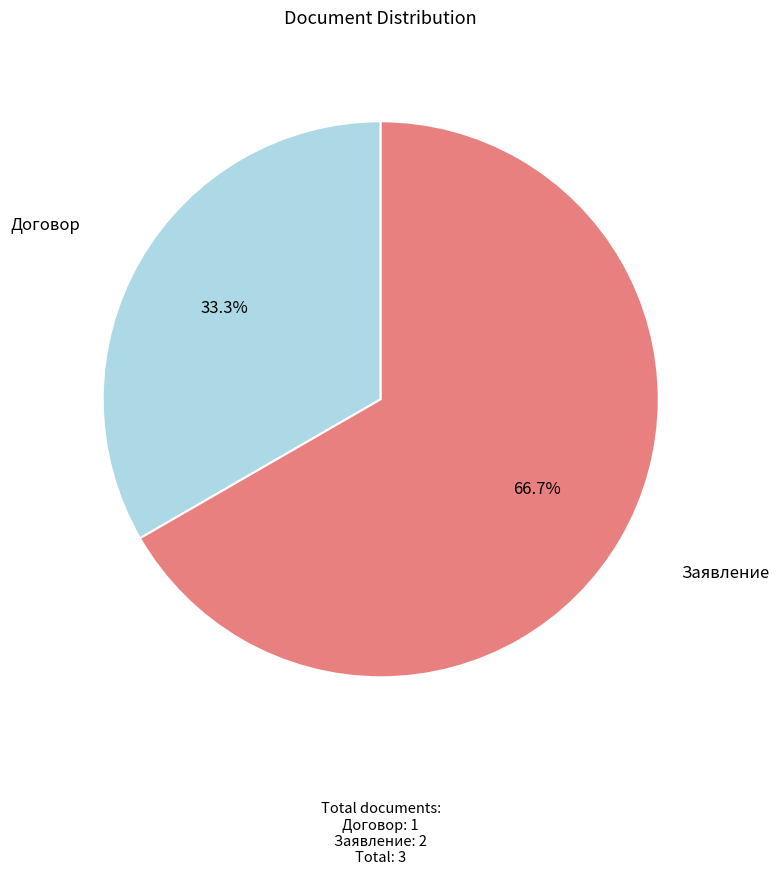

Which has a higher value, Заявление or Договор?

Заявление